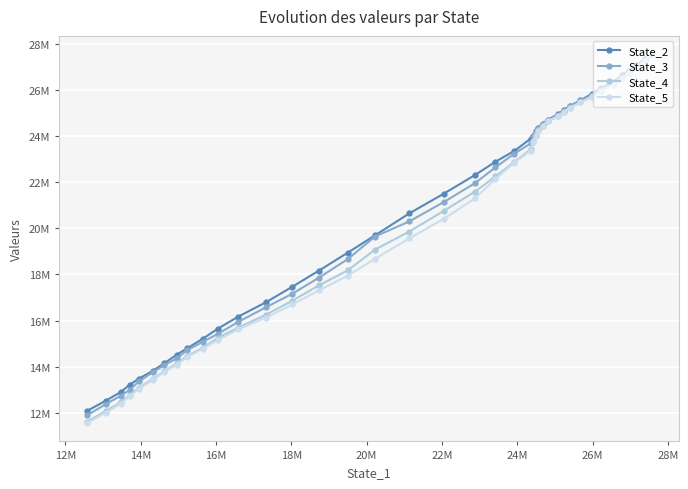

Which series has the largest range (max minus min)?

State_5